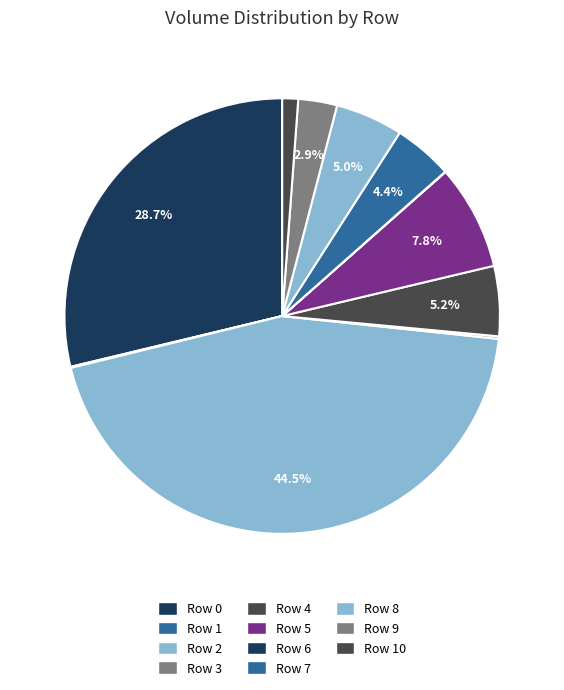

How many segments does this pie chart have?

11